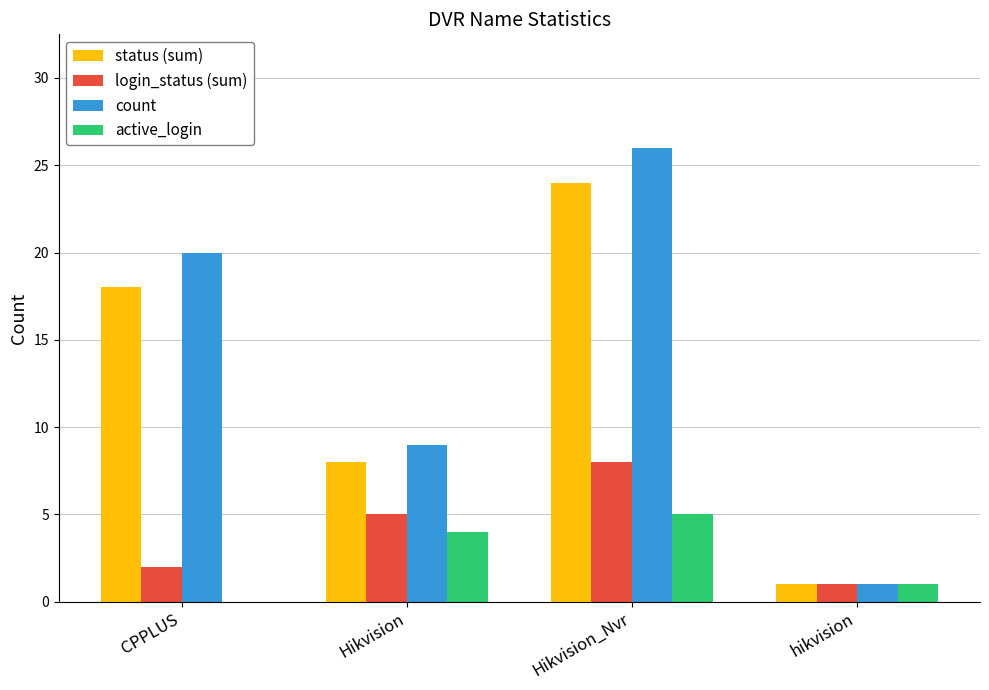

Read the status (sum) value at Hikvision_Nvr, to the nearest 10.

20